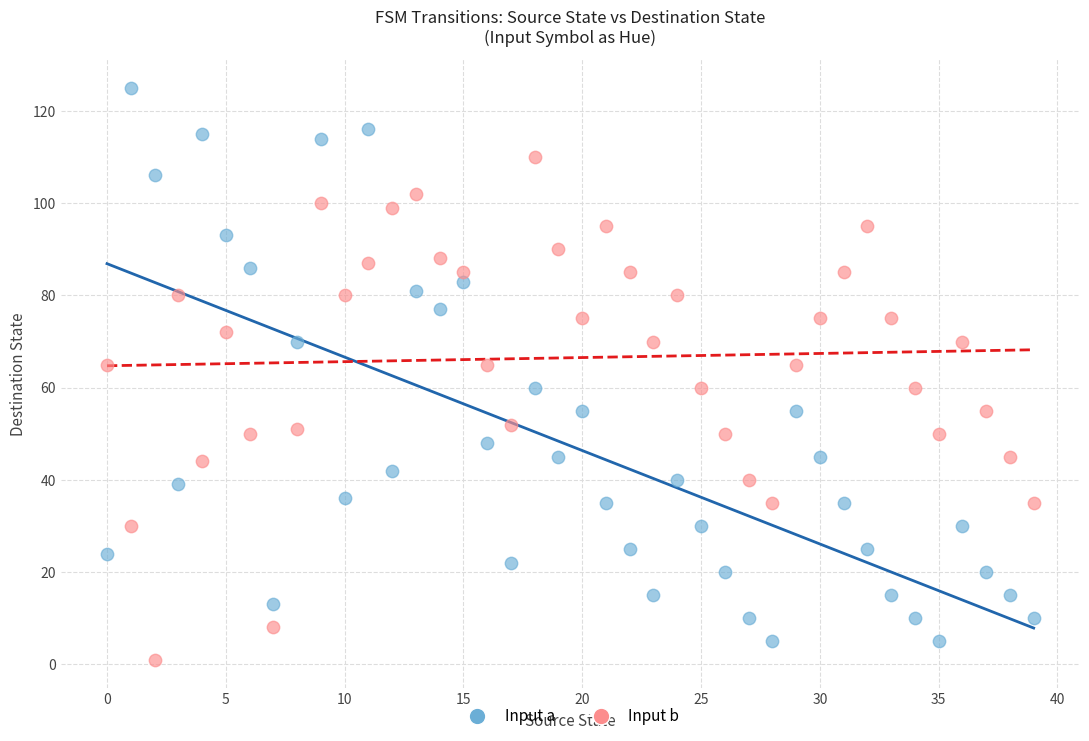

Which series contains the lowest Y value?

Input b